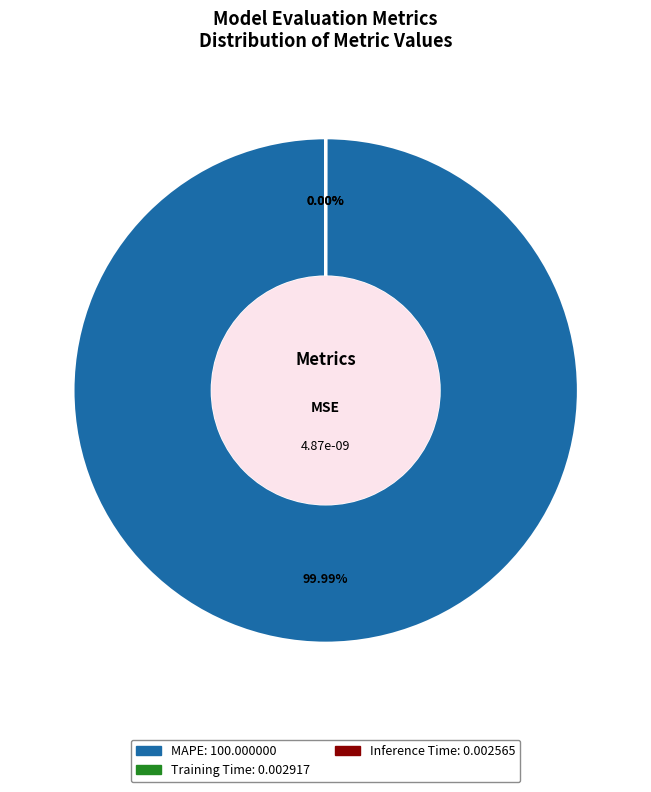

Is there any slice that represents more than half of the pie?

Yes